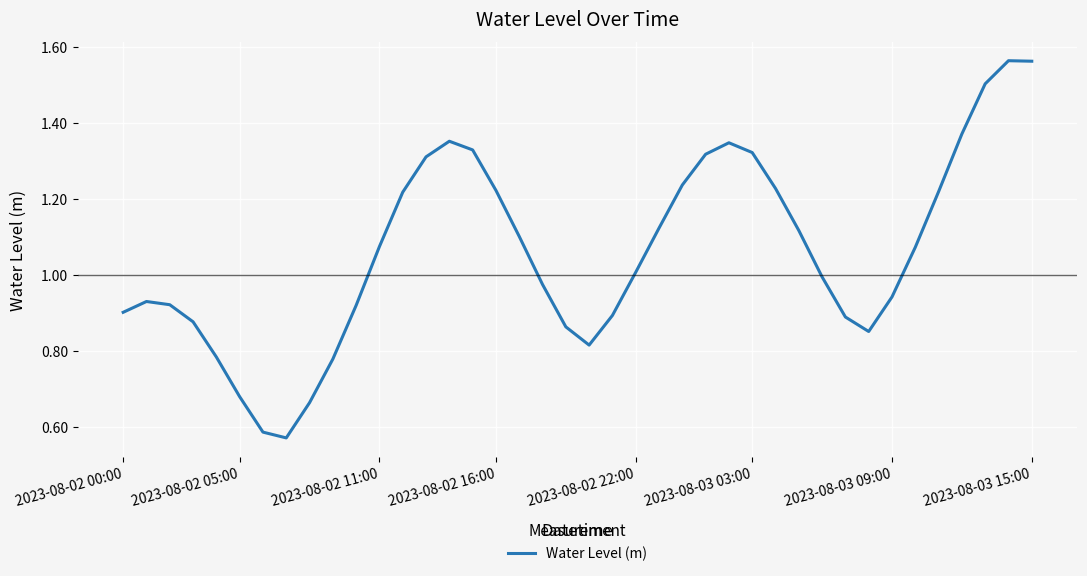

How many lines are shown in the chart?

1